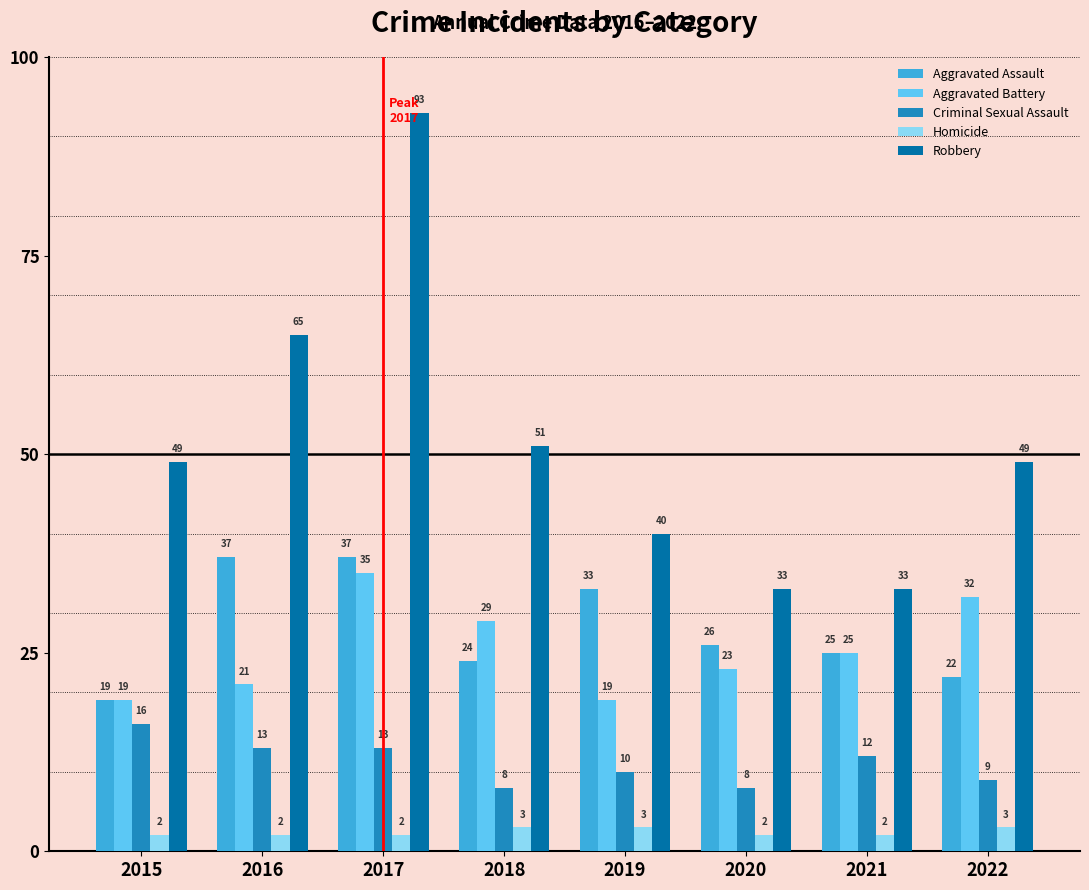

What is the value of the Aggravated Assault bar at the 1st from the left?

19